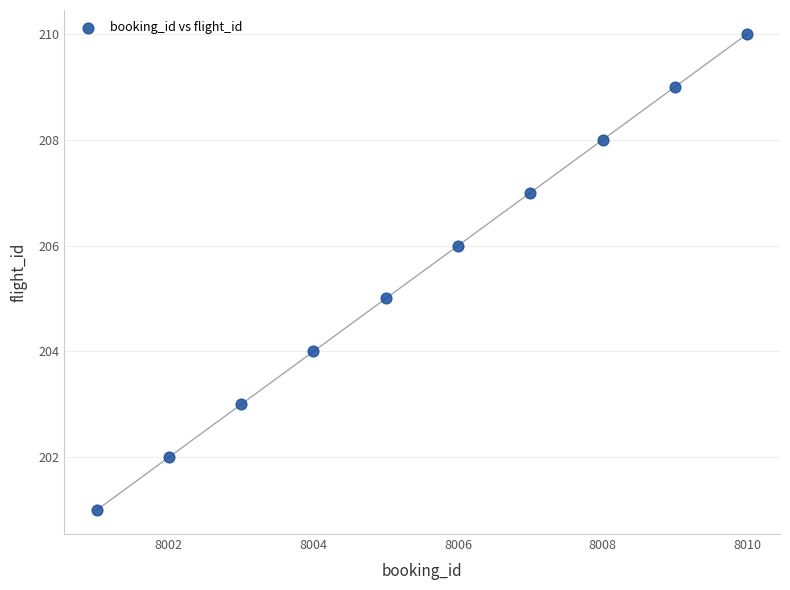

What is the average Y value?

206